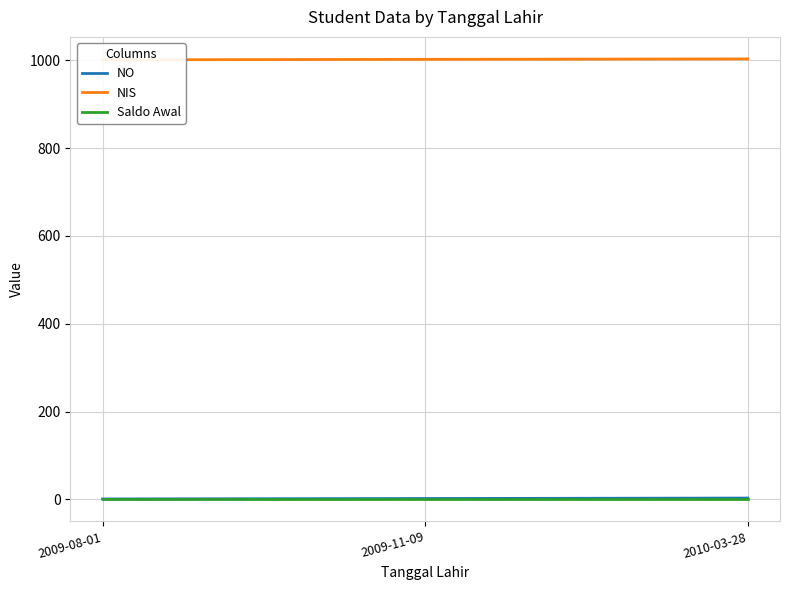

Read the NO value at 2009-08-01.

1